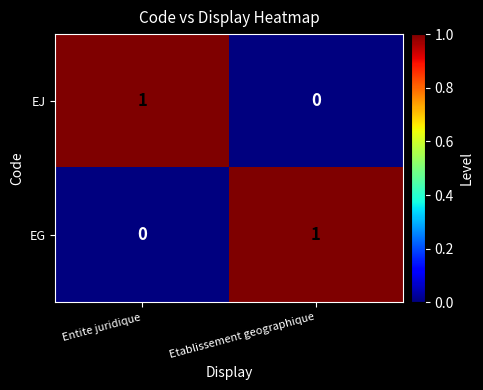

What is the difference between the highest and lowest values at Etablissement geographique?

1